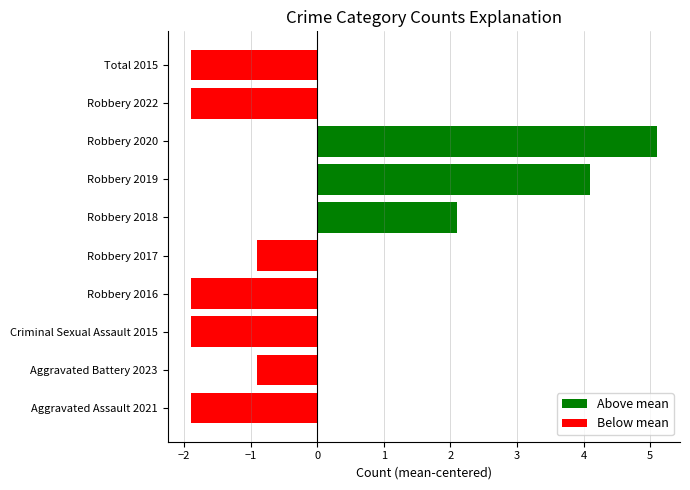

How many values are below zero?

7